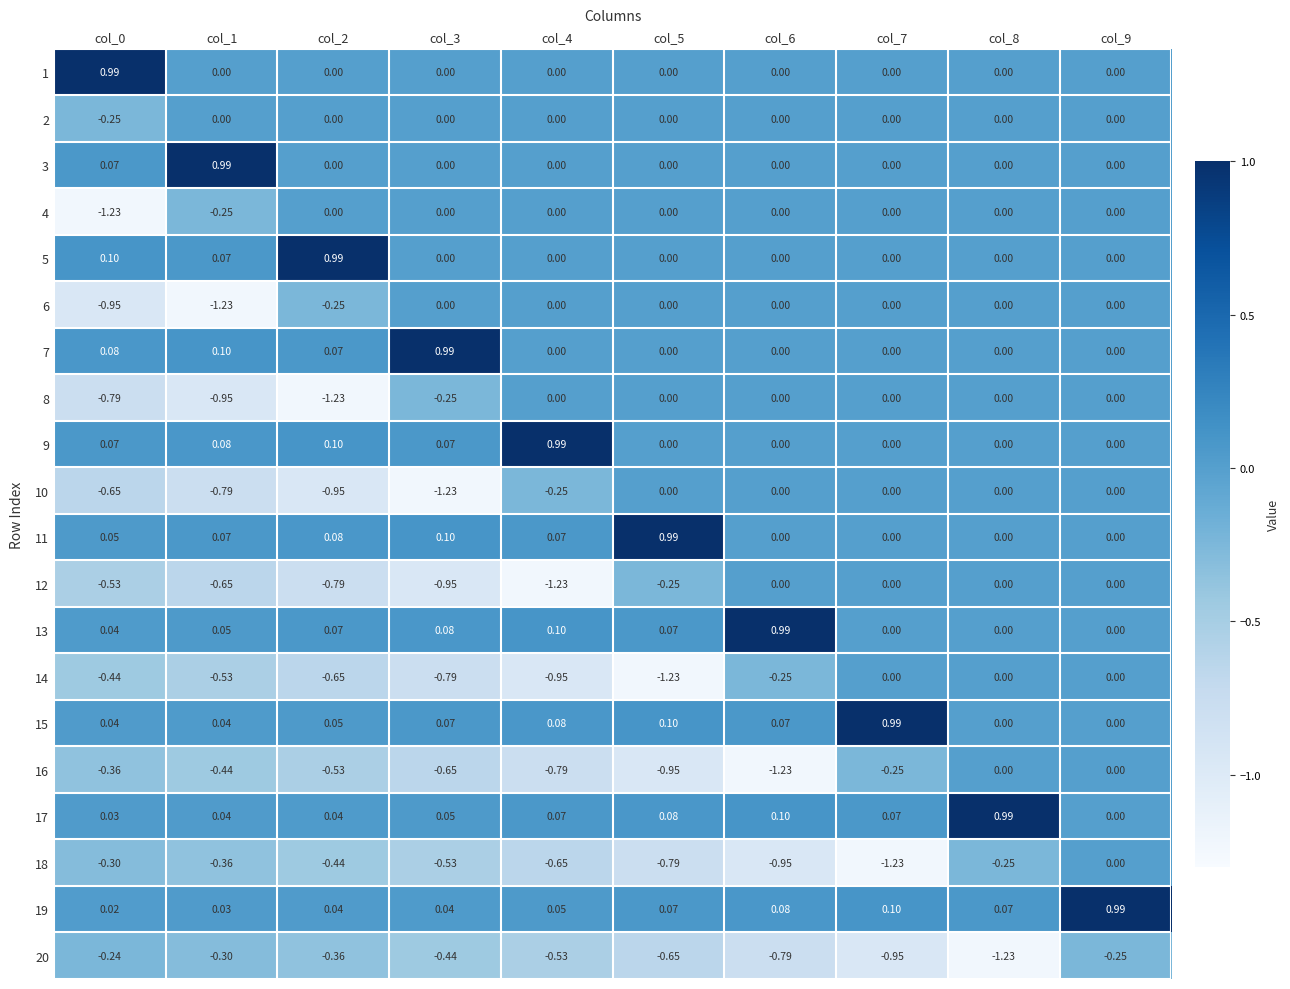

Is the value of 8 at col_2 greater than the value of 18 at col_2?

No